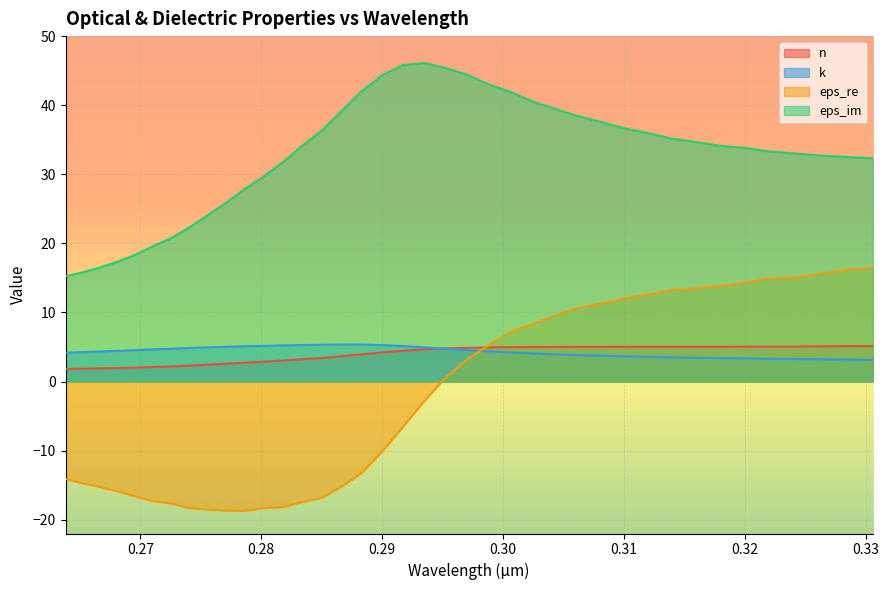

Reading left to right, list all the values displayed in this chart.

n: 0.2638=1.8	0.2652=1.9	0.2666=1.9	0.2681=2.0	0.2695=2.0	0.271=2.1	0.2725=2.2	0.274=2.3	0.2755=2.4	0.2771=2.6	0.2786=2.7	0.2802=2.9	0.2818=3.0	0.2834=3.2	0.285=3.4	0.2867=3.7	0.2883=3.9	0.29=4.2	0.2917=4.5	0.2935=4.7	0.2952=4.8	0.297=4.9	0.2988=4.9	0.3006=5.0	0.3024=5.0	0.3043=5.0	0.3061=5.0	0.308=5.0	0.31=5.0	0.3119=5.0	0.3139=5.0	0.3159=5.0	0.3179=5.0	0.32=5.1	0.322=5.1	0.3241=5.1	0.3263=5.1	0.3284=5.1	0.3306=5.1
k: 0.2638=4.2	0.2652=4.3	0.2666=4.3	0.2681=4.4	0.2695=4.5	0.271=4.7	0.2725=4.7	0.274=4.9	0.2755=4.9	0.2771=5.0	0.2786=5.1	0.2802=5.2	0.2818=5.2	0.2834=5.3	0.285=5.3	0.2867=5.3	0.2883=5.4	0.29=5.3	0.2917=5.1	0.2935=4.9	0.2952=4.7	0.297=4.5	0.2988=4.4	0.3006=4.2	0.3024=4.1	0.3043=3.9	0.3061=3.8	0.308=3.7	0.31=3.6	0.3119=3.6	0.3139=3.5	0.3159=3.4	0.3179=3.4	0.32=3.3	0.322=3.3	0.3241=3.3	0.3263=3.2	0.3284=3.2	0.3306=3.1
eps_re: 0.2638=-14.1	0.2652=-14.7	0.2666=-15.2	0.2681=-15.9	0.2695=-16.6	0.271=-17.3	0.2725=-17.6	0.274=-18.3	0.2755=-18.5	0.2771=-18.7	0.2786=-18.7	0.2802=-18.3	0.2818=-18.2	0.2834=-17.4	0.285=-16.8	0.2867=-15.1	0.2883=-13.2	0.29=-10.1	0.2917=-6.6	0.2935=-2.8	0.2952=0.5	0.297=3.2	0.2988=5.2	0.3006=7.2	0.3024=8.3	0.3043=9.6	0.3061=10.6	0.308=11.2	0.31=12.0	0.3119=12.6	0.3139=13.2	0.3159=13.5	0.3179=13.8	0.32=14.3	0.322=14.9	0.3241=15.0	0.3263=15.6	0.3284=16.1	0.3306=16.5
eps_im: 0.2638=15.2	0.2652=15.8	0.2666=16.5	0.2681=17.3	0.2695=18.3	0.271=19.6	0.2725=20.7	0.274=22.3	0.2755=24.0	0.2771=25.9	0.2786=27.8	0.2802=29.7	0.2818=31.8	0.2834=34.1	0.285=36.3	0.2867=39.2	0.2883=42.0	0.29=44.3	0.2917=45.8	0.2935=46.1	0.2952=45.4	0.297=44.4	0.2988=43.0	0.3006=41.9	0.3024=40.6	0.3043=39.5	0.3061=38.5	0.308=37.6	0.31=36.7	0.3119=36.0	0.3139=35.2	0.3159=34.7	0.3179=34.1	0.32=33.8	0.322=33.3	0.3241=33.0	0.3263=32.7	0.3284=32.5	0.3306=32.3